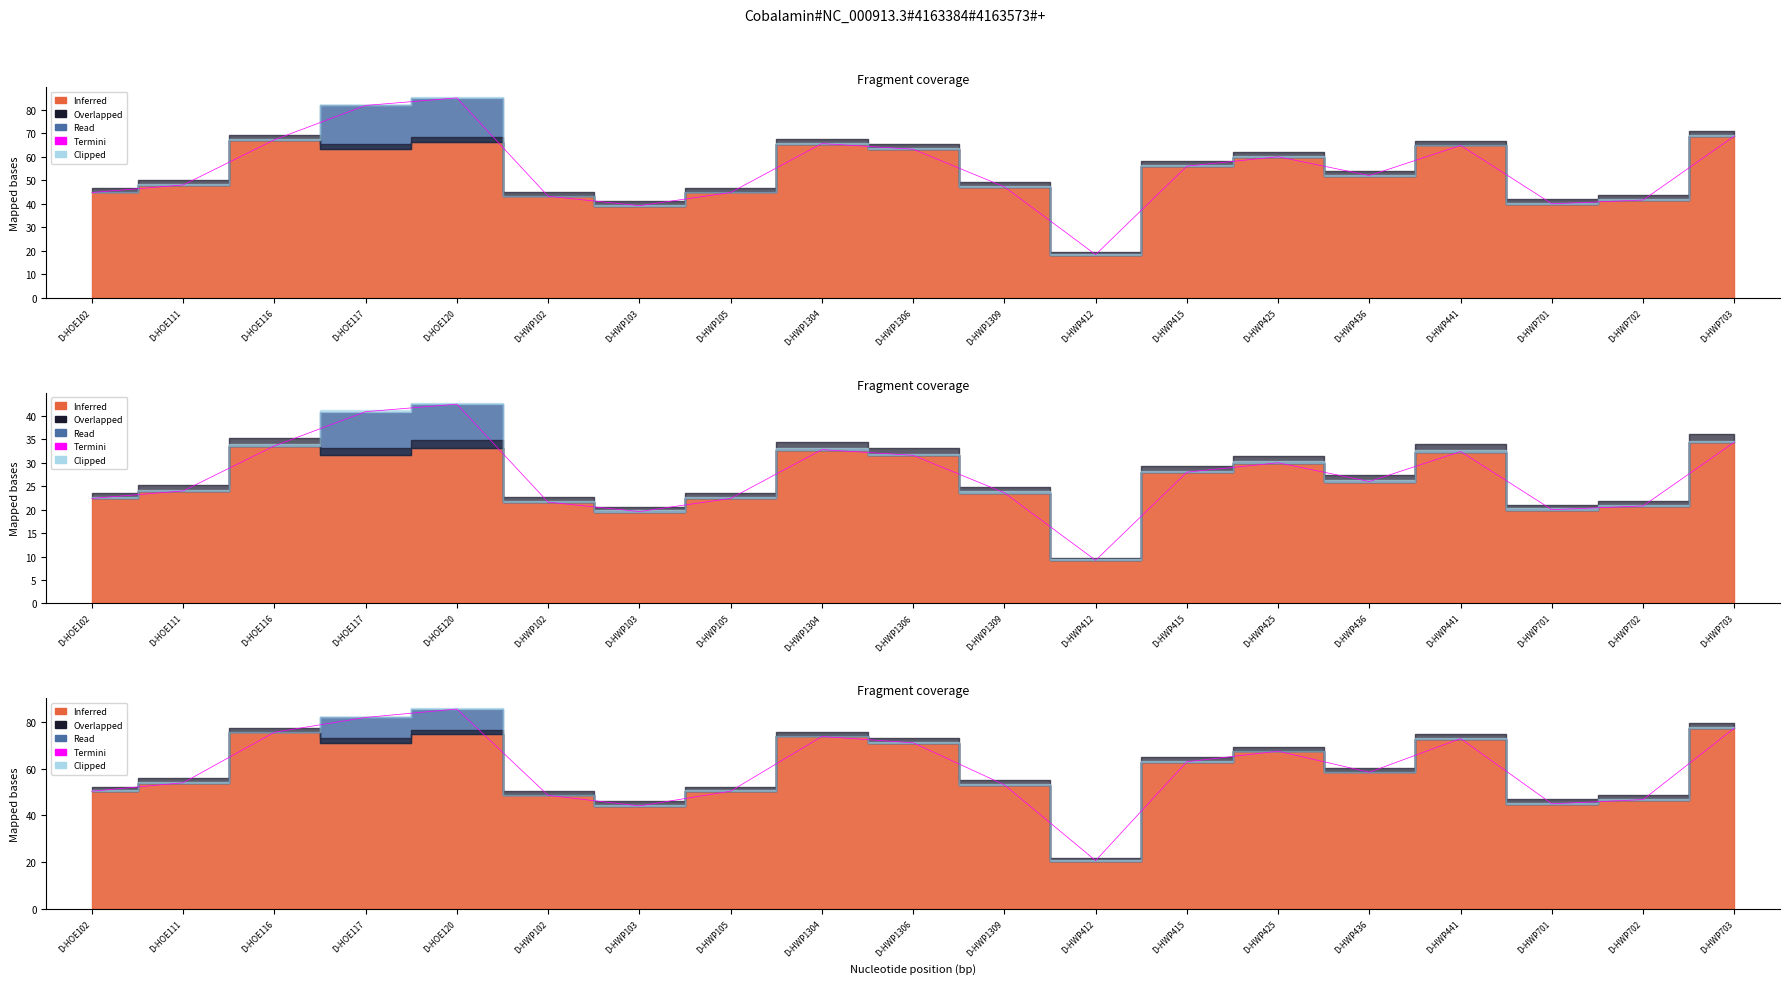

What position from the left is D-HWP703?

19